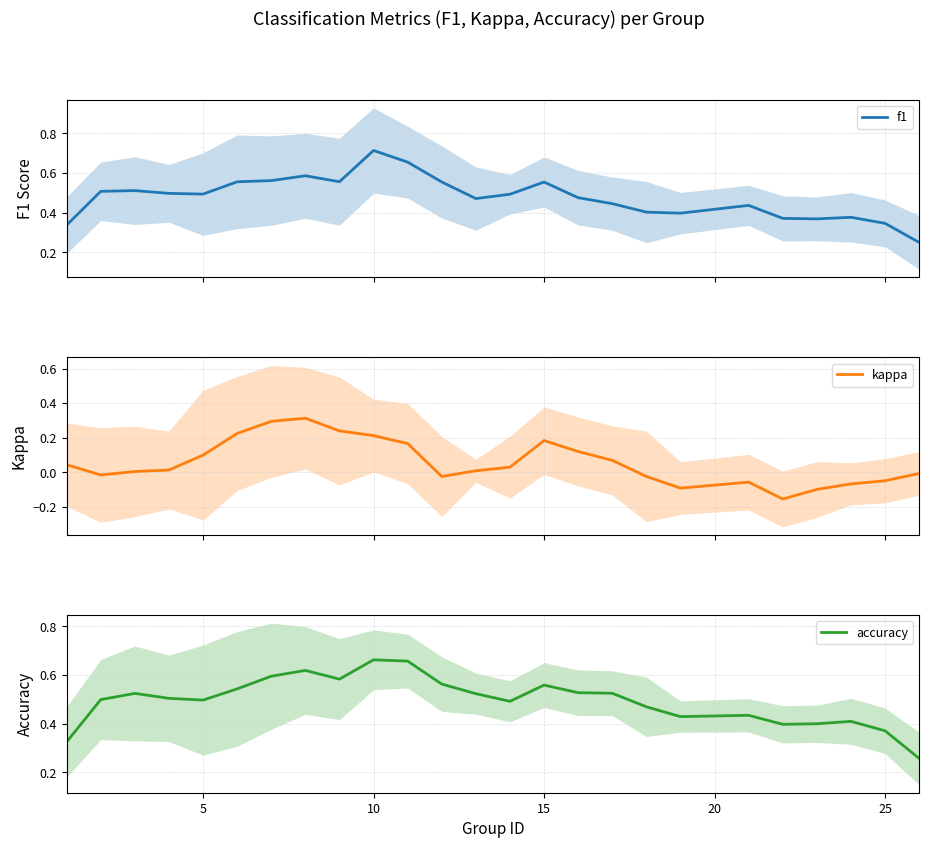

In f1, how many points are higher than both neighbors (excluding endpoints)?

6